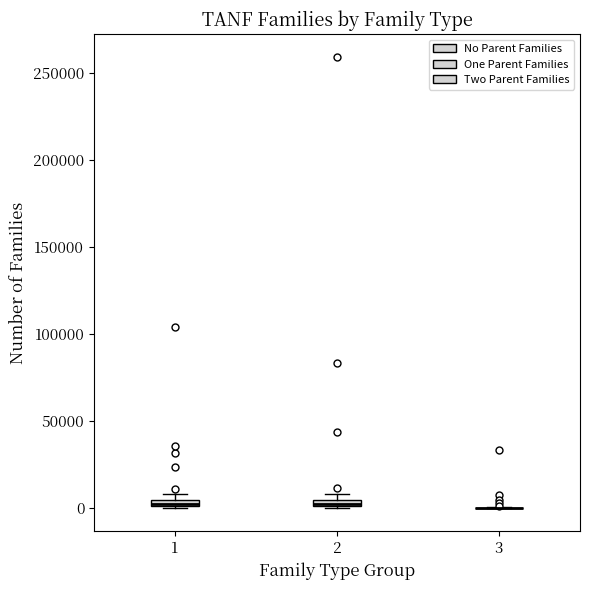

Where is the upper edge of the box at x = 2 on the y-axis? The values are not printed on the chart, so give them approximately, as read against the axis.

5000